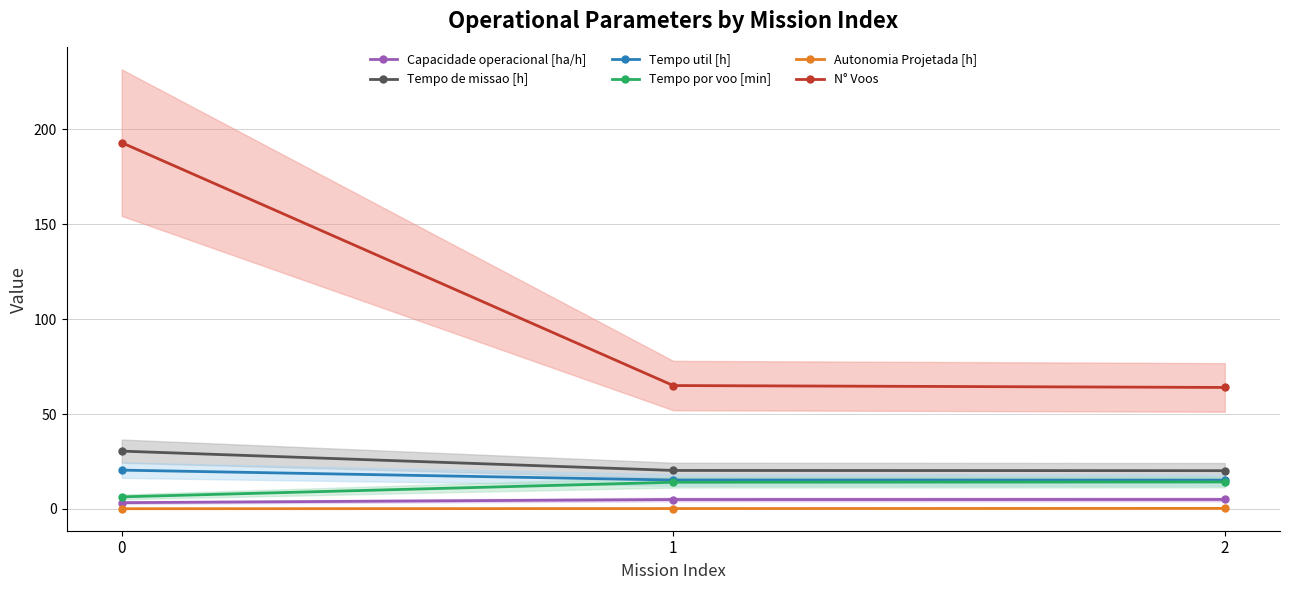

Rank the categories by Tempo por voo [min] value from highest to lowest.

2, 1, 0